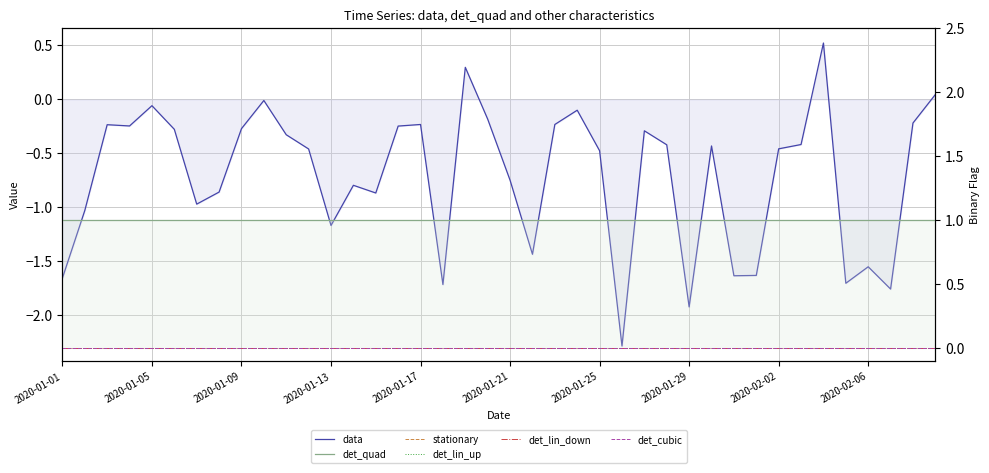

Which category has the lowest value across all series?

25